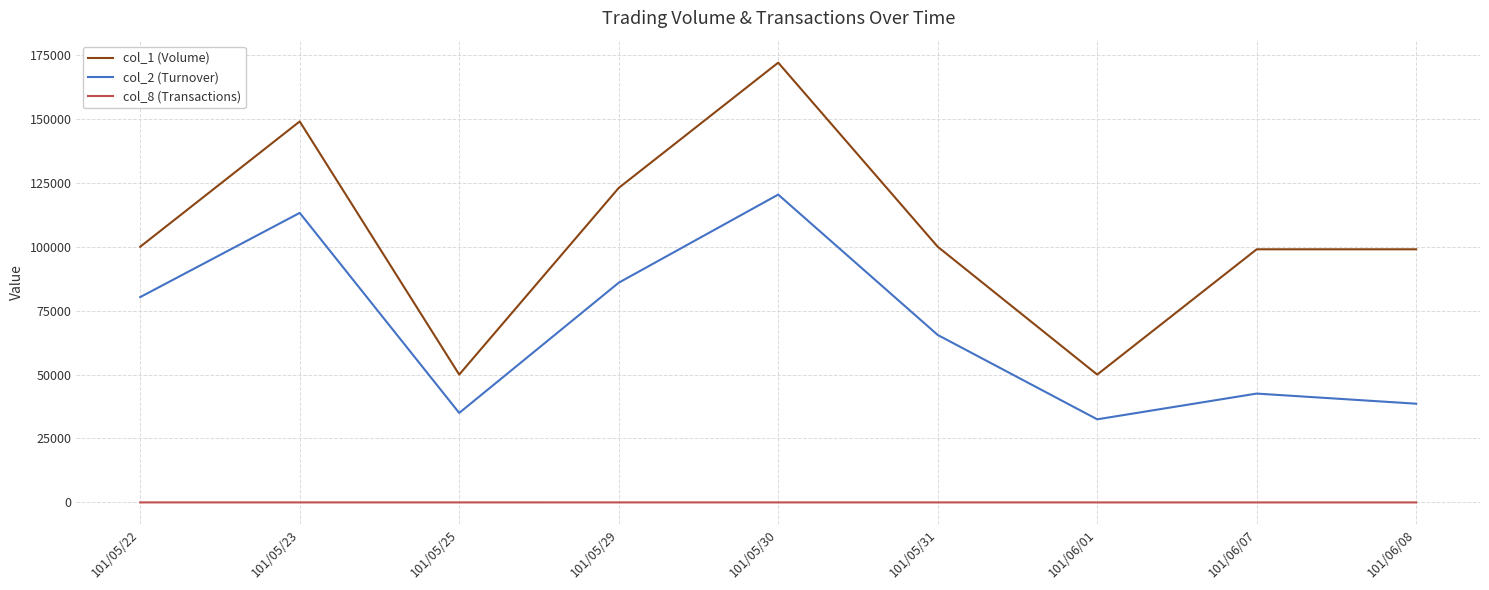

True or false: col_8 (Transactions) has a value of 3 at 101/05/22.

True